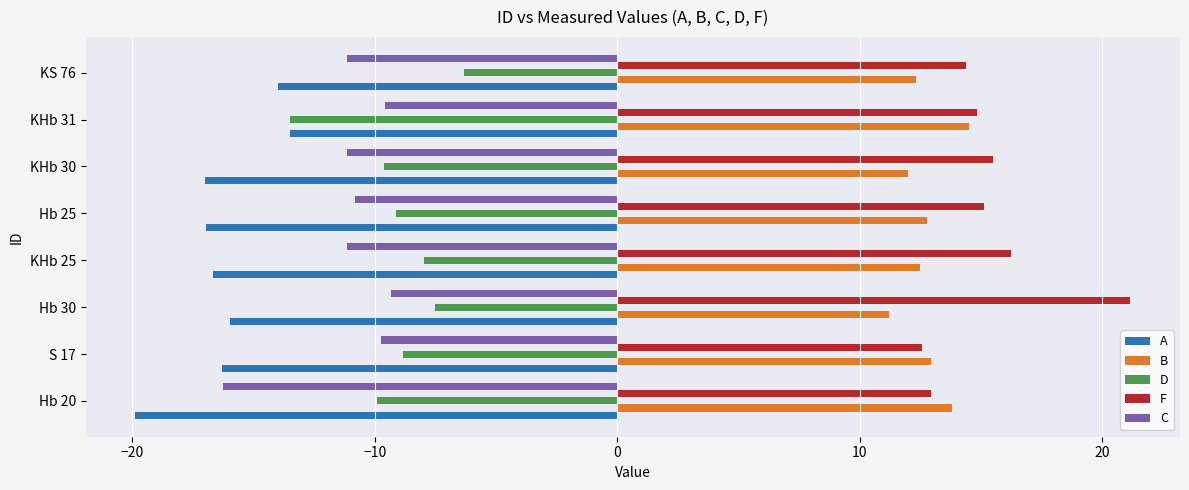

At Hb 30, list the series in order from largest to smallest.

F, B, D, C, A